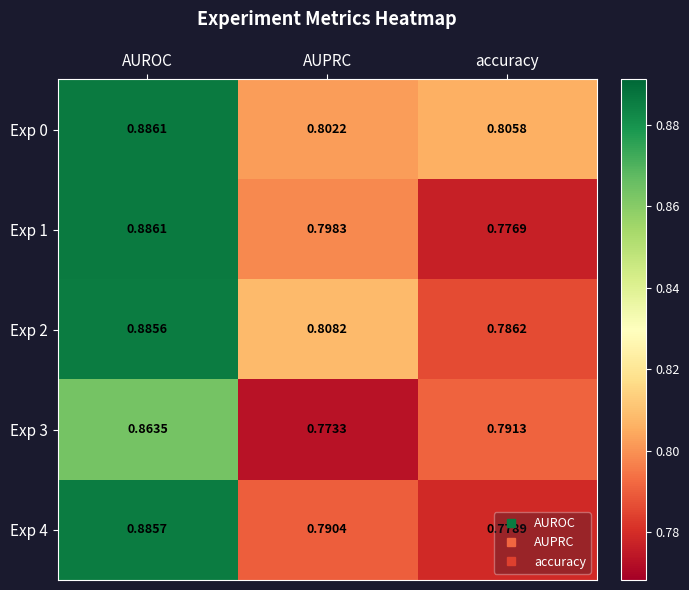

At how many categories does at least one series exceed 0?

3